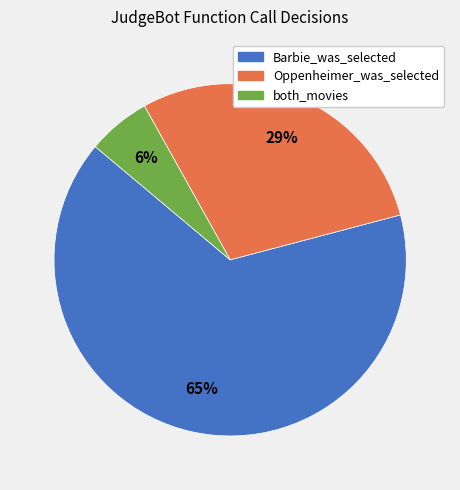

How many slices are in this pie chart?

3